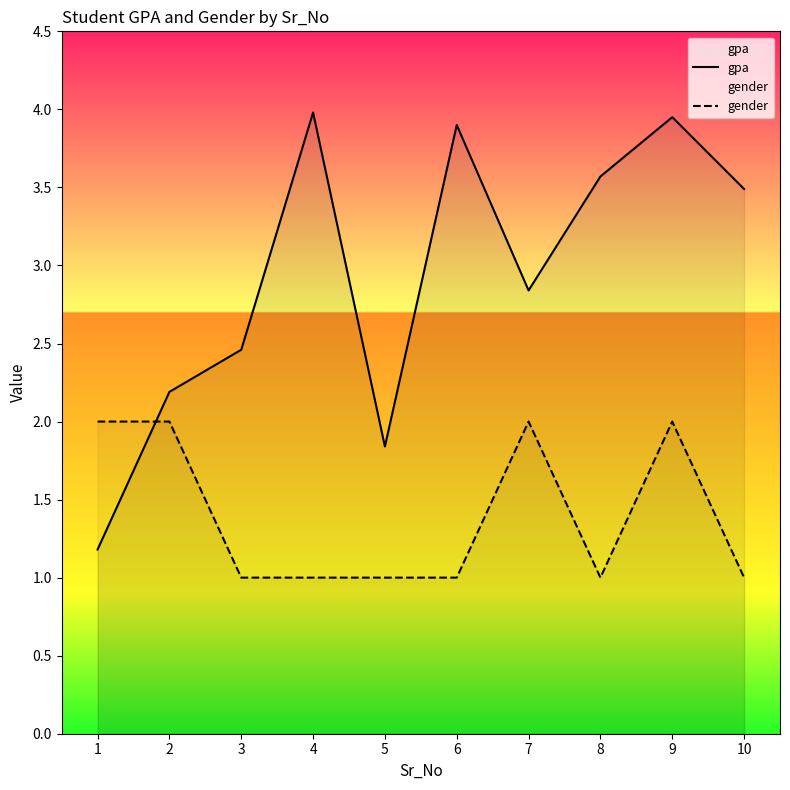

At which category is the sum across all series the highest?

9